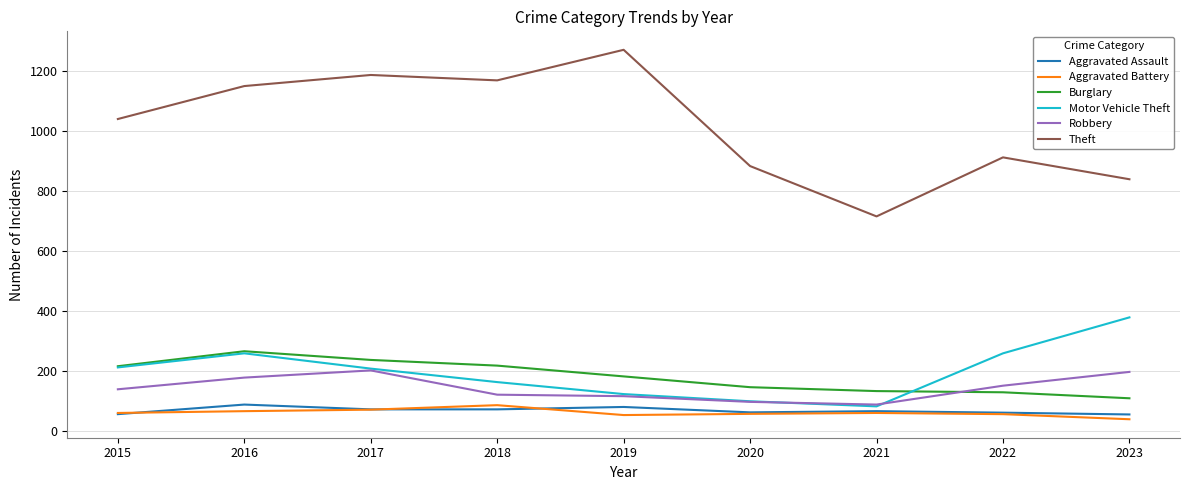

What value does the Burglary series have at 2016?

266